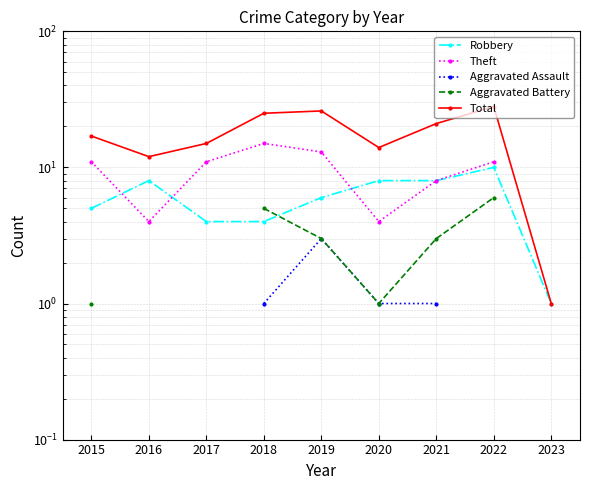

Which series changed the most between 2018 and 2022?

Robbery